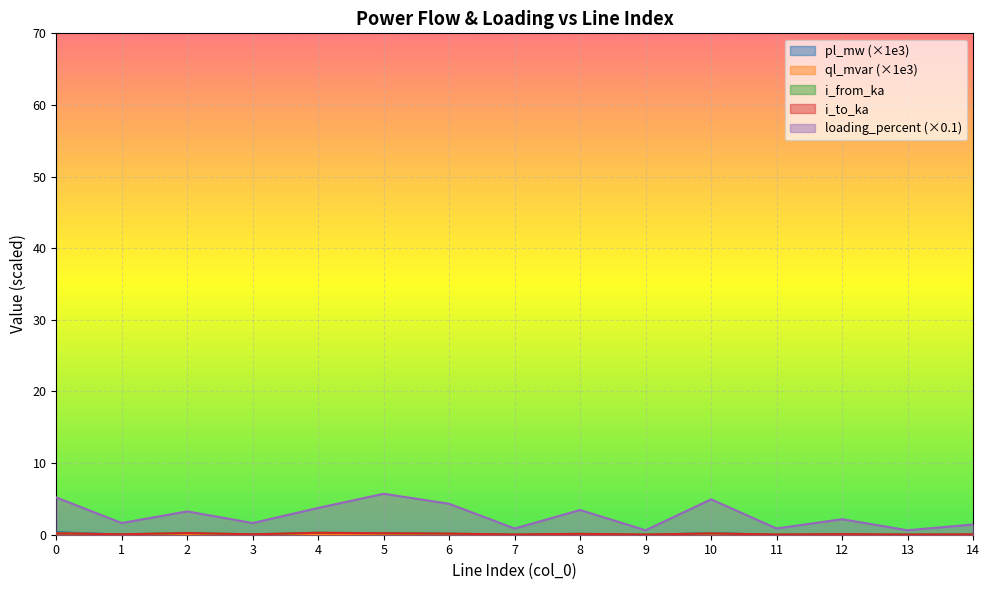

What are all the series names shown in the legend?

pl_mw, ql_mvar, i_from_ka, i_to_ka, loading_percent